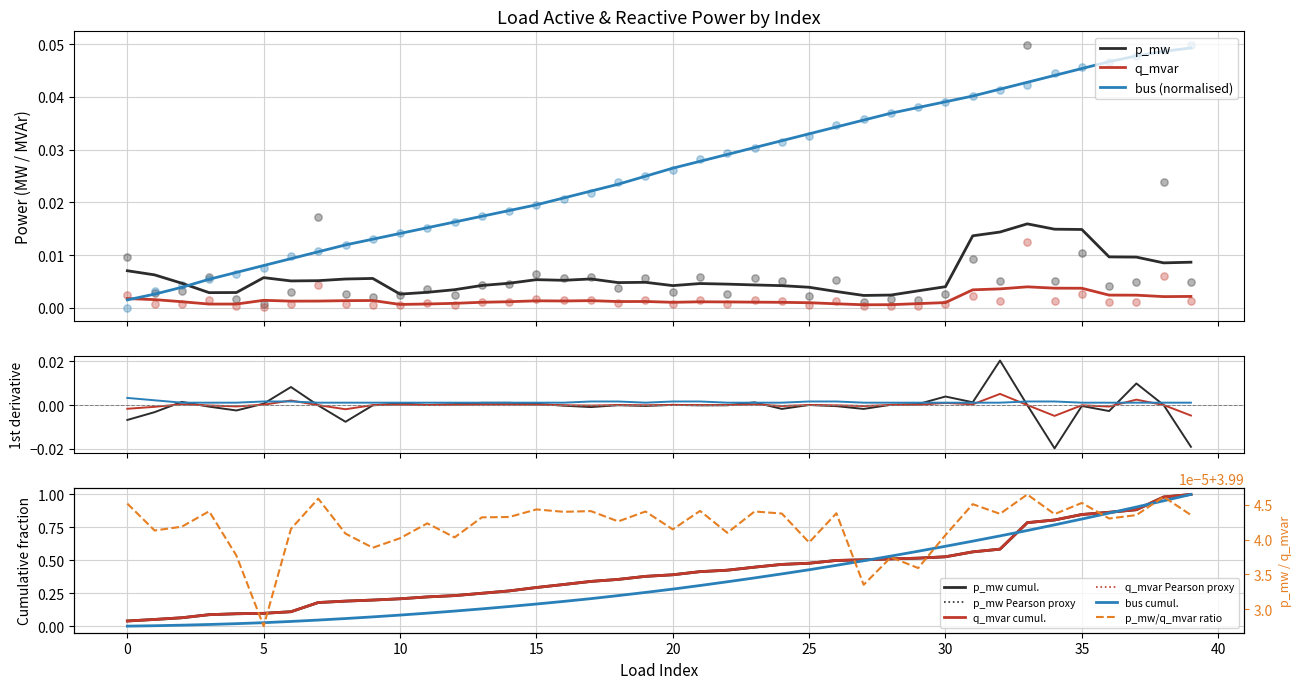

Which series reaches the maximum Y coordinate?

p_mw